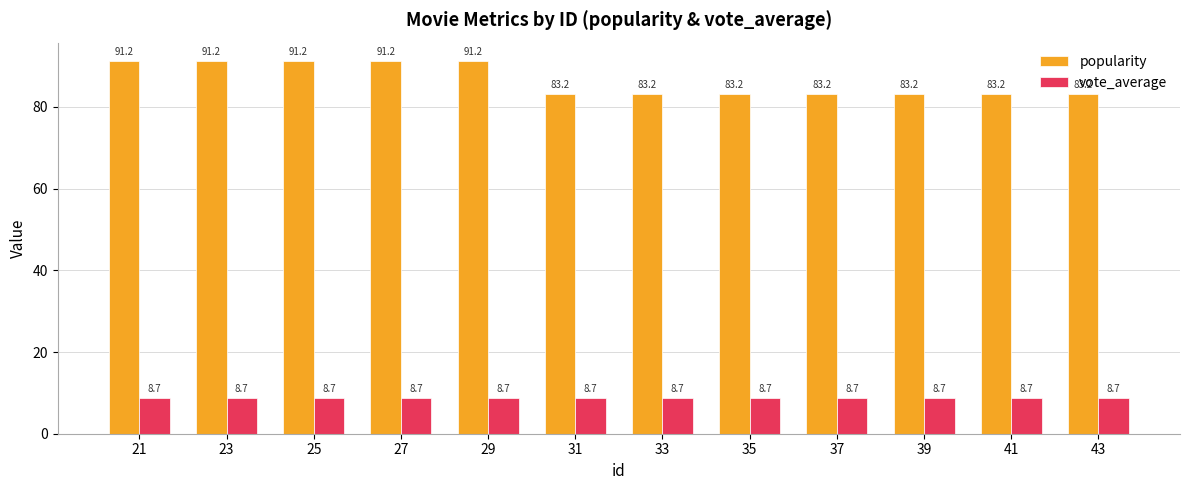

Reading left to right, list all the values displayed in this chart.

popularity: 91.2	91.2	91.2	91.2	91.2	83.2	83.2	83.2	83.2	83.2	83.2	83.2
vote_average: 8.7	8.7	8.7	8.7	8.7	8.7	8.7	8.7	8.7	8.7	8.7	8.7